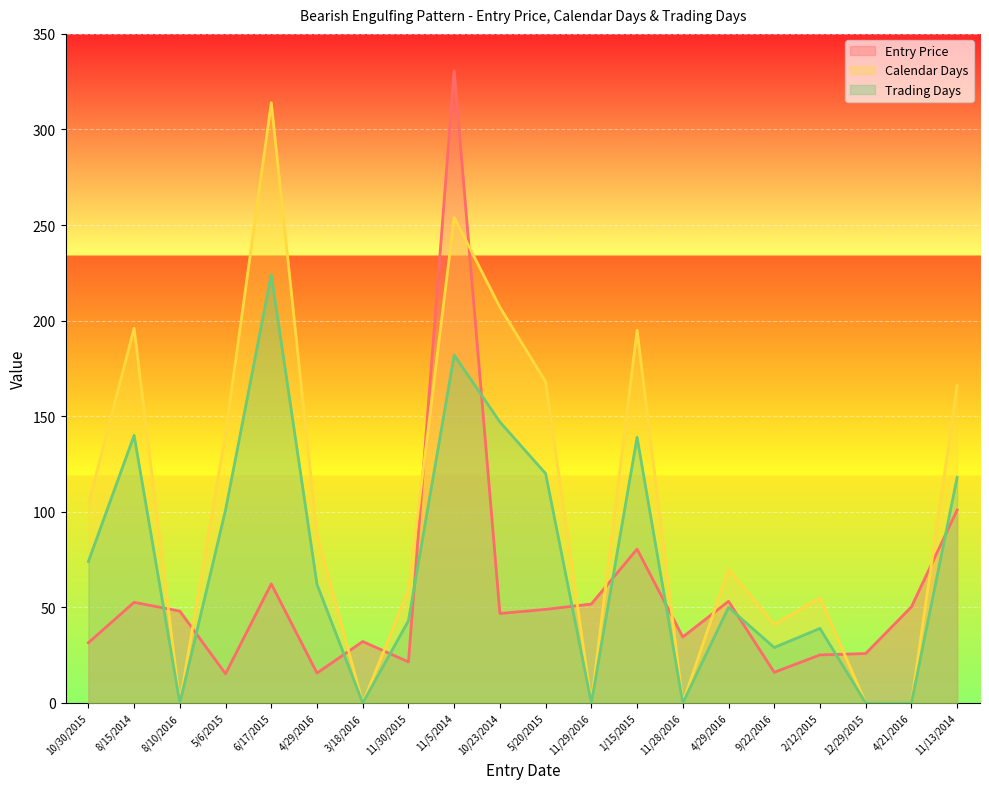

True or false: Calendar Days and Entry Price cross at least once.

True